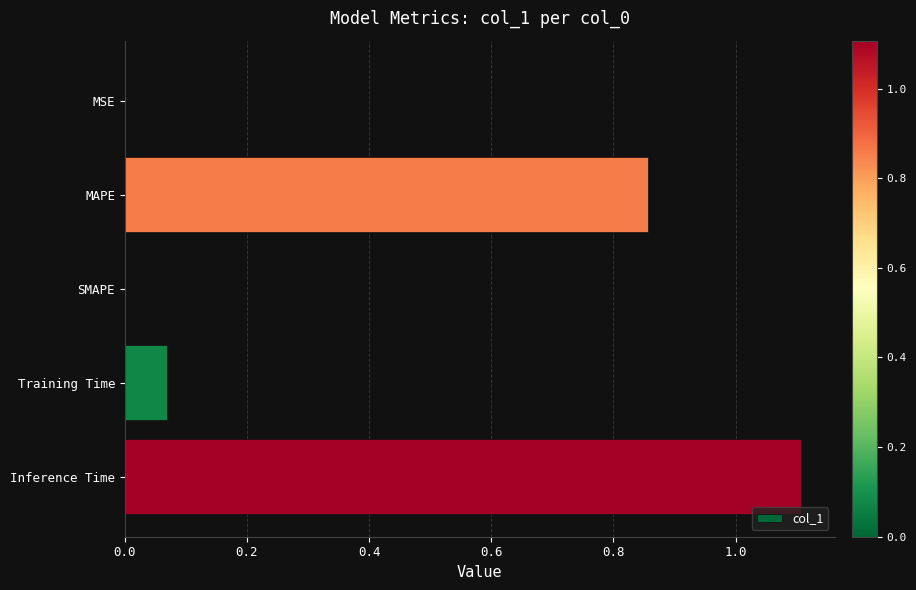

What value does the data have at Inference Time?

1.1